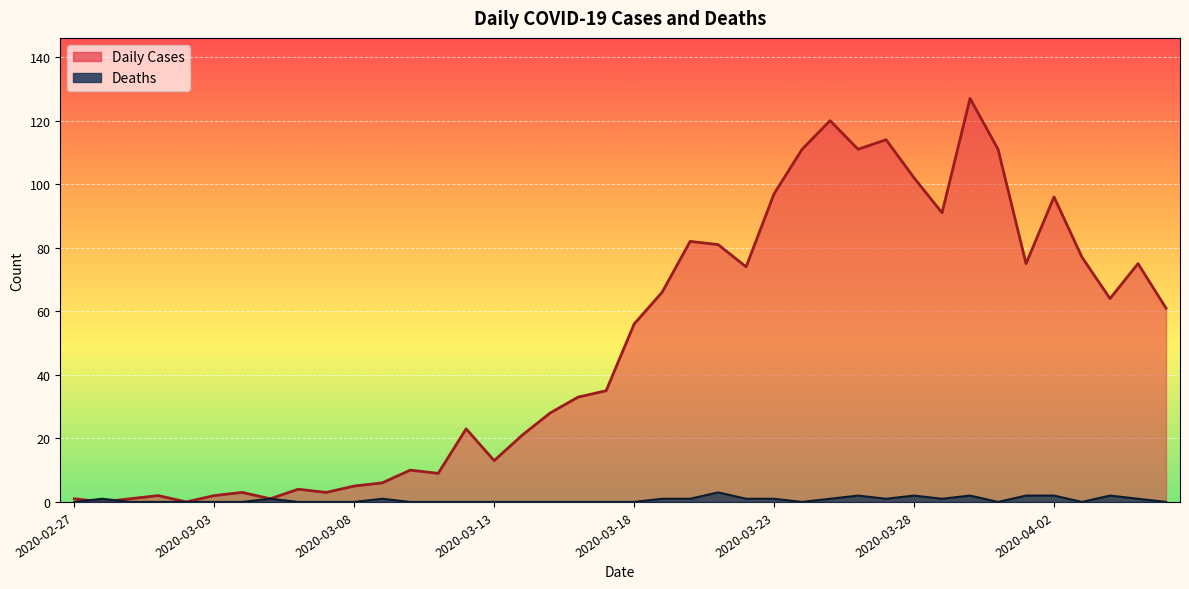

What position from the right is 2020-03-06?

32